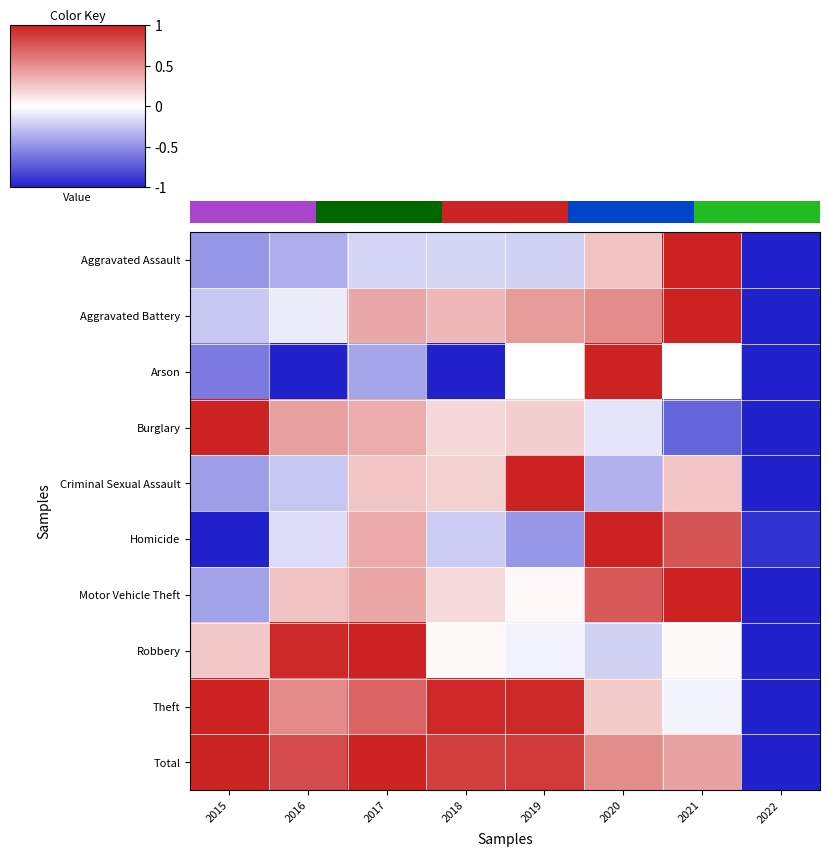

Which category has the highest value in the Total series?

2017